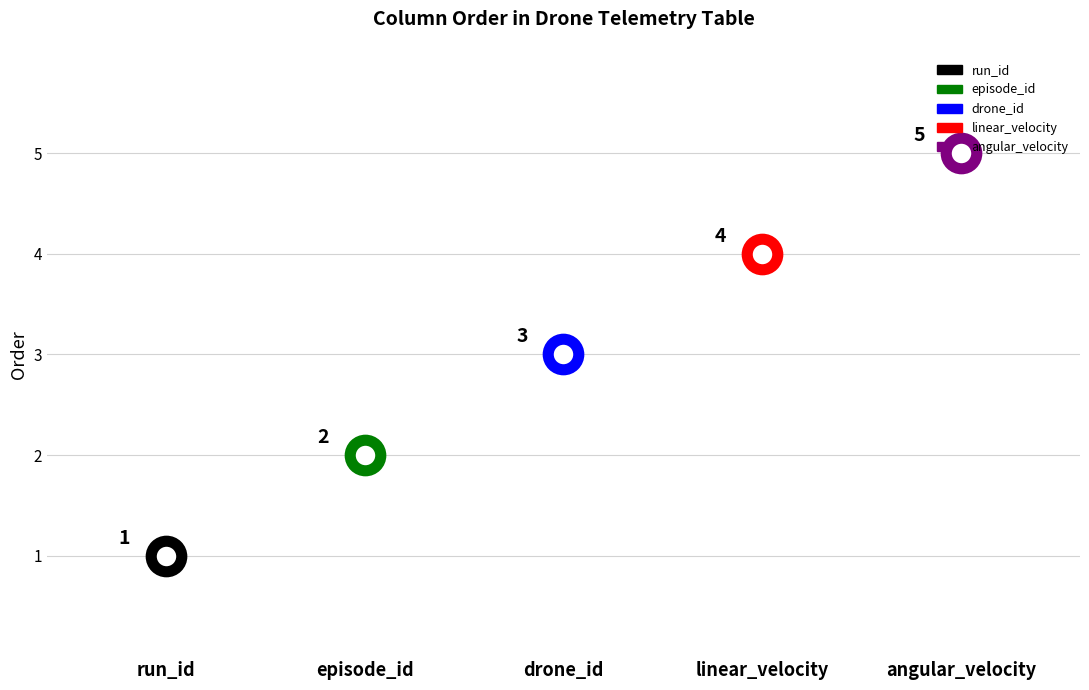

True or false: there are more than 2 points higher than both neighbors.

False